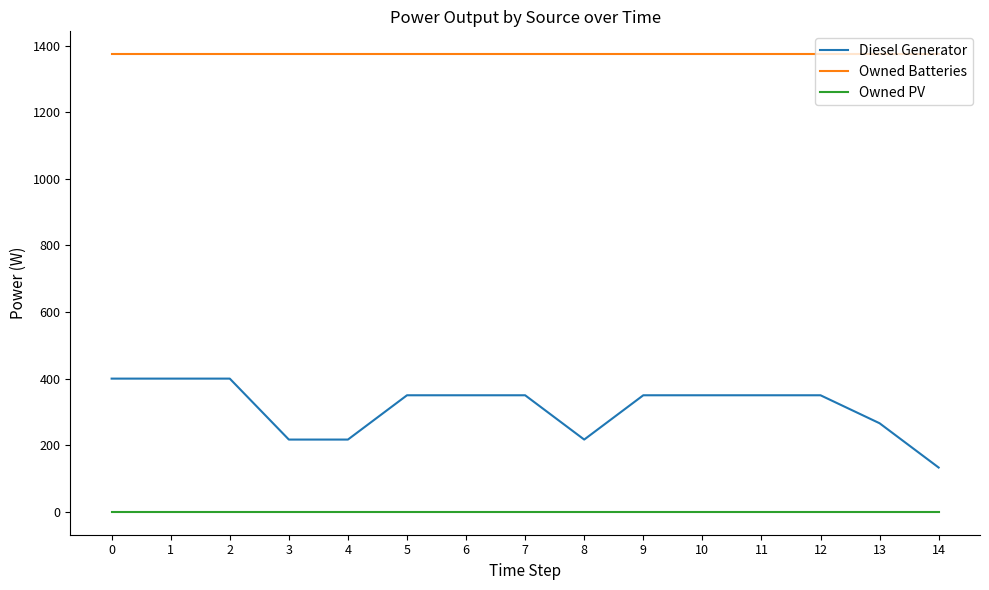

The value of Owned Batteries at 5 is 1374. True or false?

True